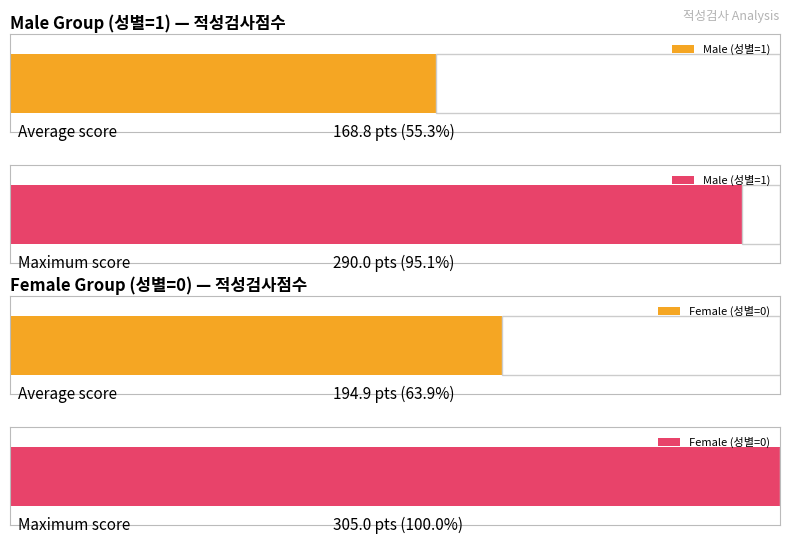

Which series has the largest range (max minus min)?

Male (성별=1)